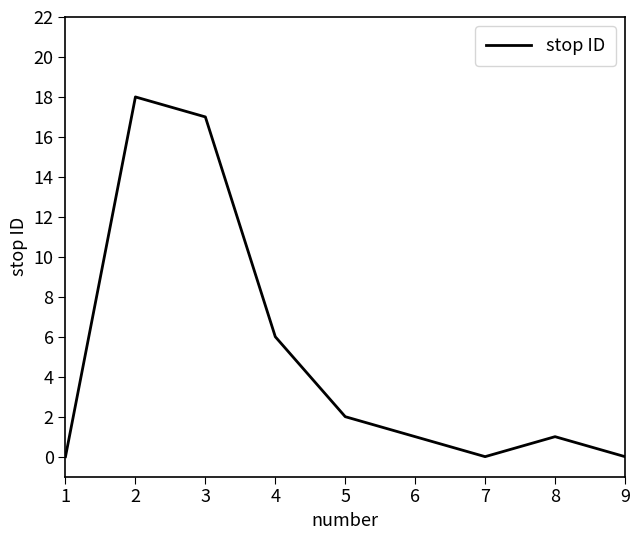

What is the greatest value displayed?

18